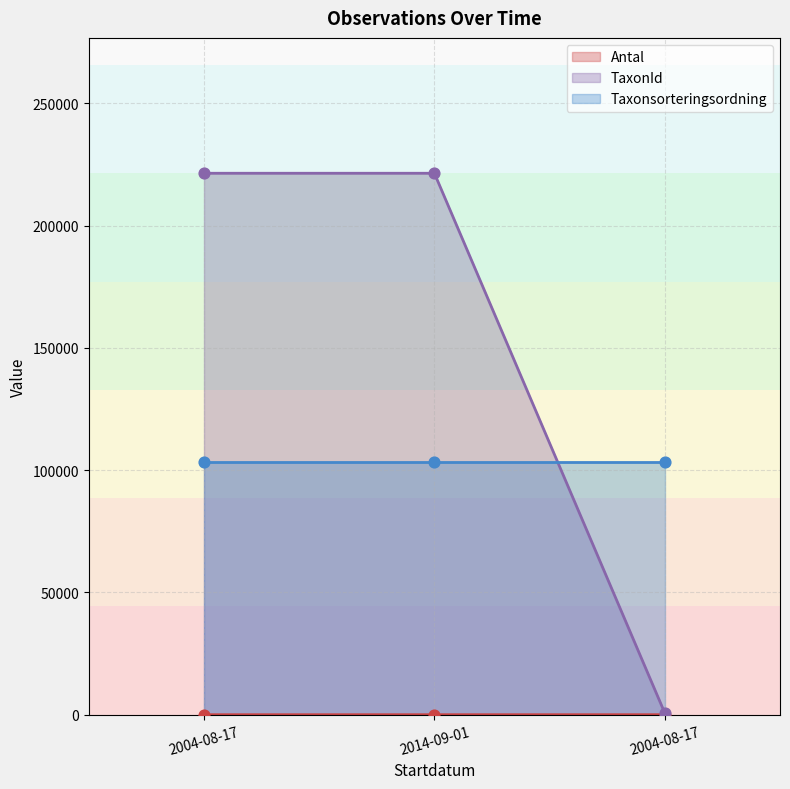

Which series contains the lowest Y value?

Antal